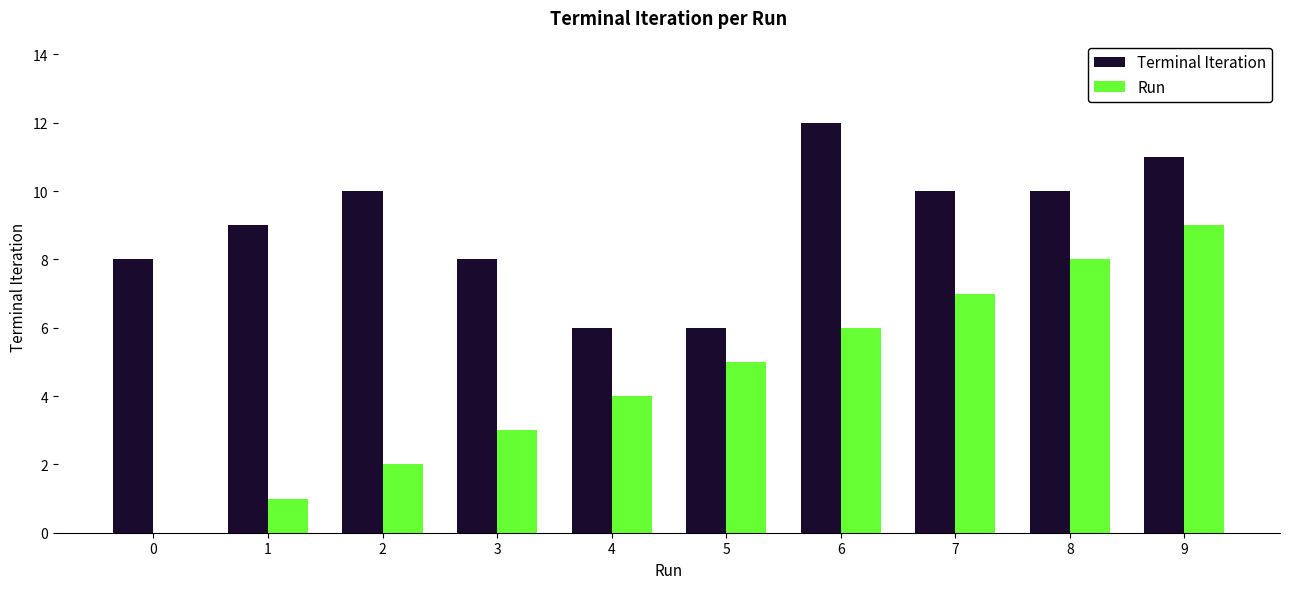

Is the value of Terminal Iteration at 1 greater than the value of Run at 4?

Yes